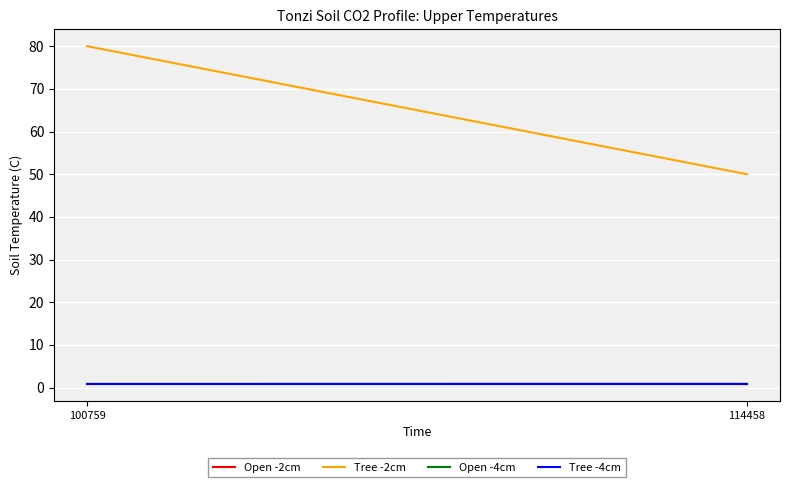

True or false: Open -4cm has a value of 0.9 at 114458.

True